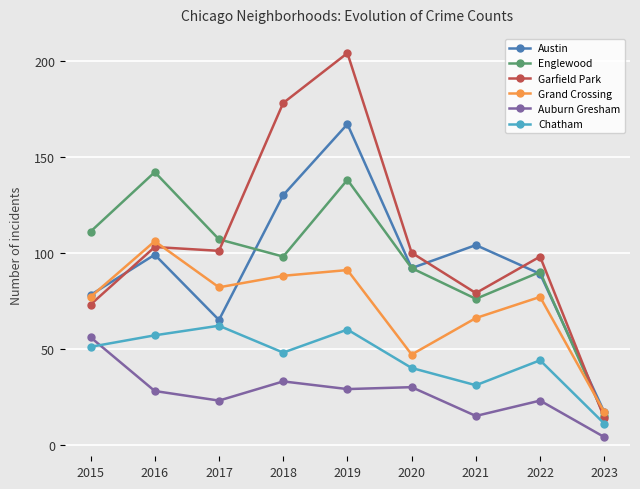

Reading left to right, what are all the values shown in this chart?

Austin: 2015=78	2016=99	2017=65	2018=130	2019=167	2020=92	2021=104	2022=89	2023=17
Englewood: 2015=111	2016=142	2017=107	2018=98	2019=138	2020=92	2021=76	2022=90	2023=15
Garfield Park: 2015=73	2016=103	2017=101	2018=178	2019=204	2020=100	2021=79	2022=98	2023=14
Grand Crossing: 2015=77	2016=106	2017=82	2018=88	2019=91	2020=47	2021=66	2022=77	2023=17
Auburn Gresham: 2015=56	2016=28	2017=23	2018=33	2019=29	2020=30	2021=15	2022=23	2023=4
Chatham: 2015=51	2016=57	2017=62	2018=48	2019=60	2020=40	2021=31	2022=44	2023=11